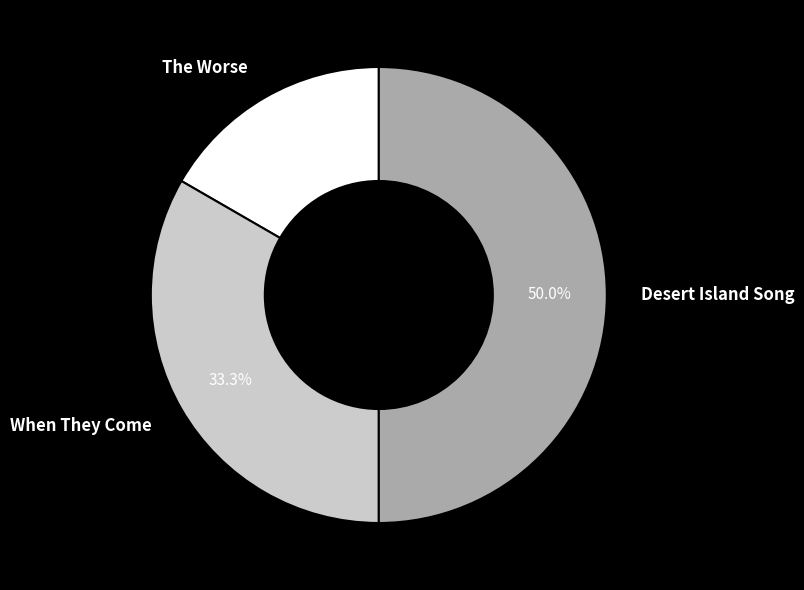

To the nearest percent, what is the difference between the largest and smallest slice percentages?

33%